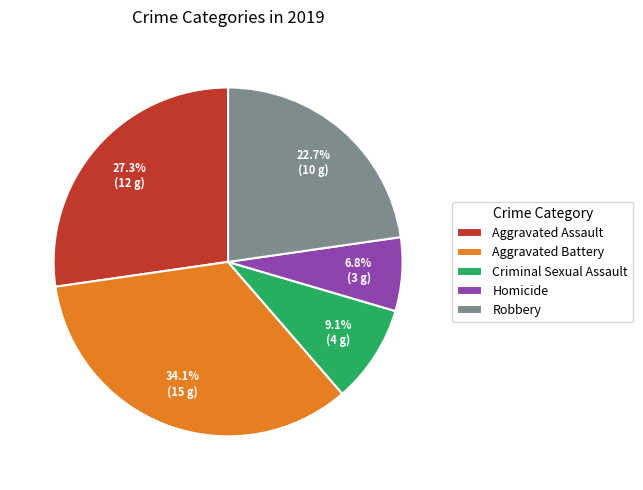

Combined, do Homicide and Aggravated Assault account for over 50%?

No